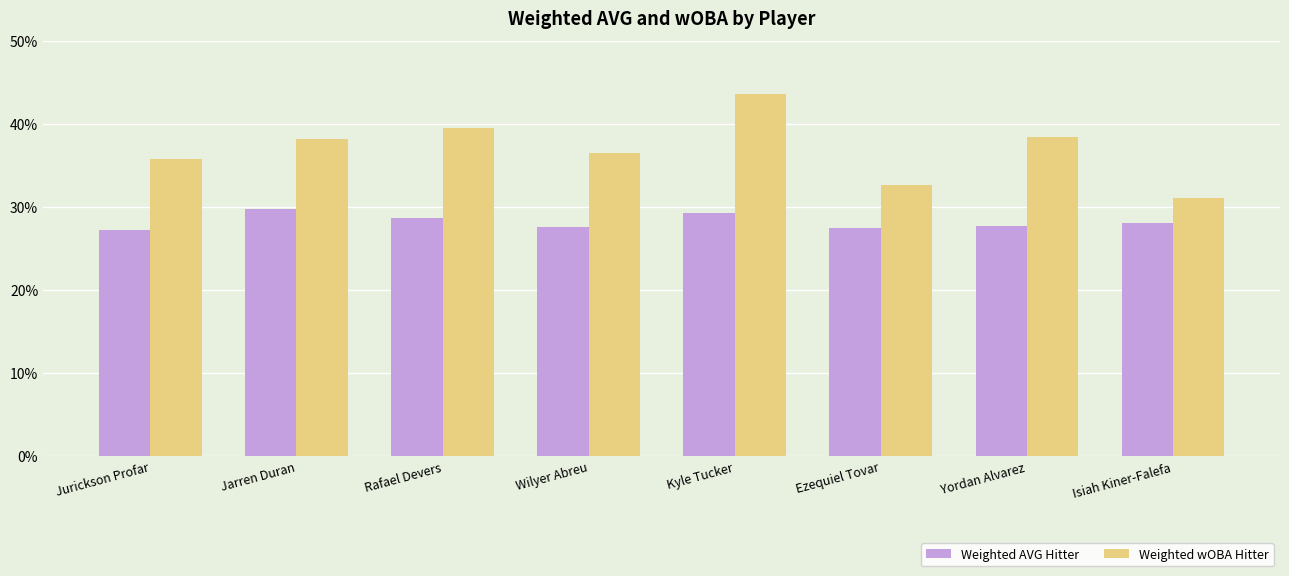

Are the bars grouped side by side (vs. stacked)?

Yes